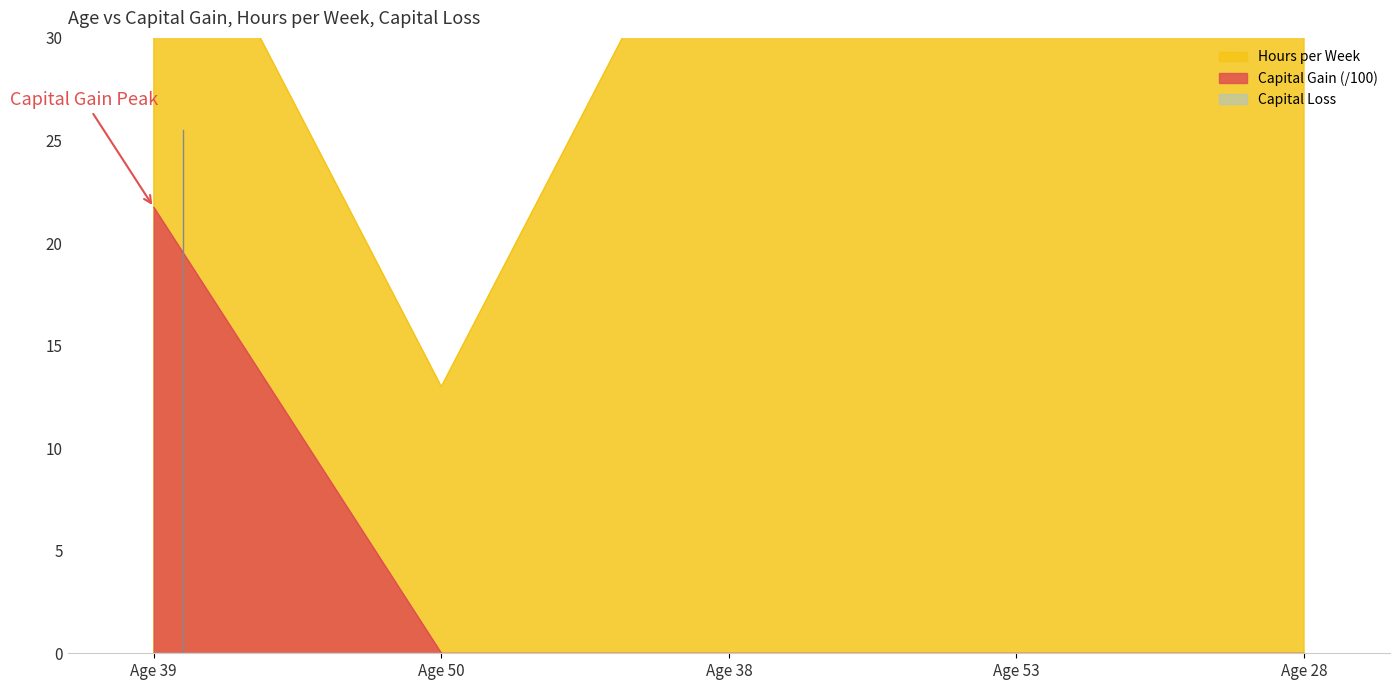

At how many categories does at least one series exceed 39?

4